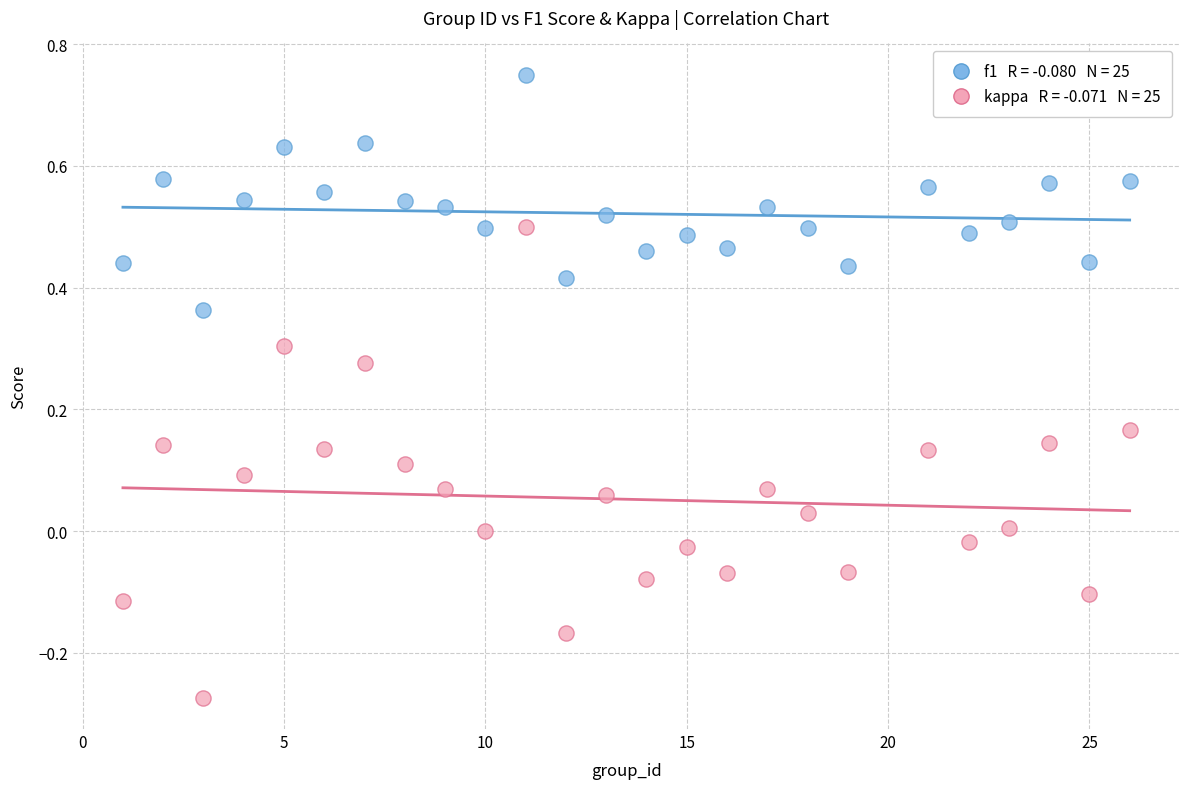

Across all data points, what is the range of X values (max minus min)?

25.0